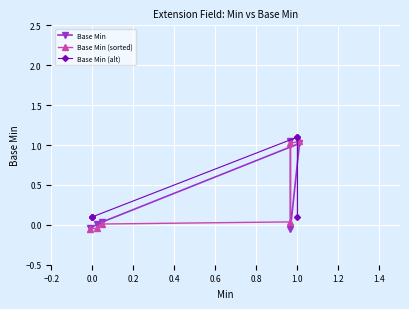

What is the highest value of the Base Min (sorted) series?

1.0